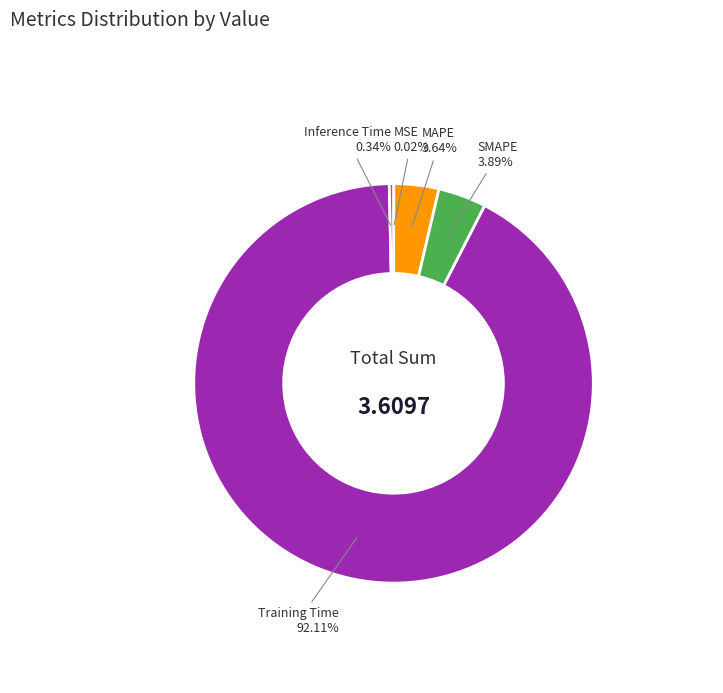

Is there a majority slice in this chart?

Yes